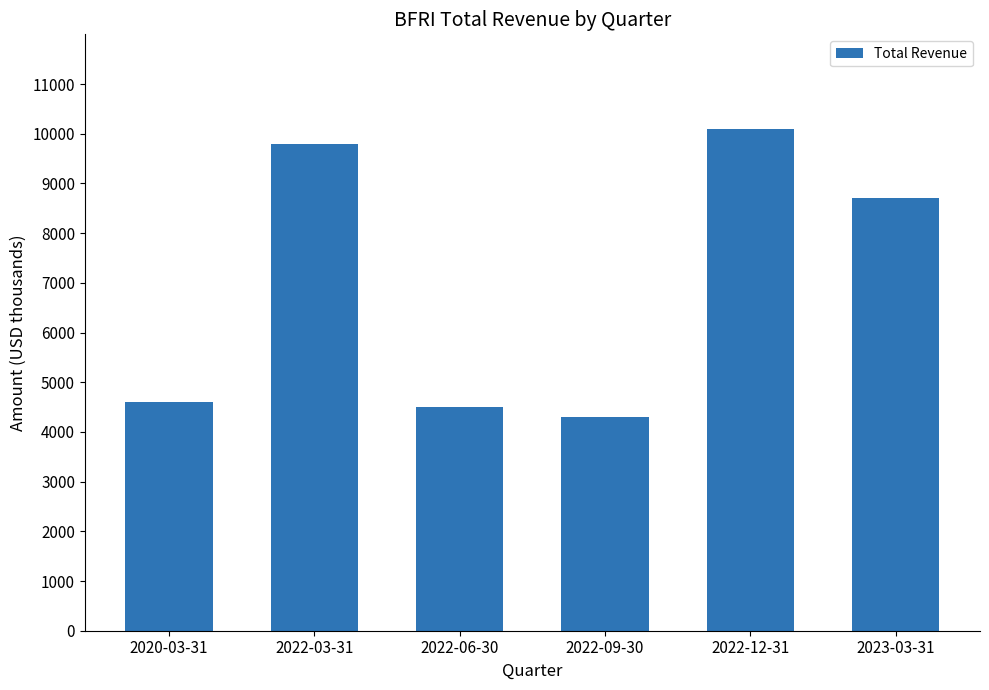

The chart shows a value of 12744 at 2023-03-31. True or false?

False